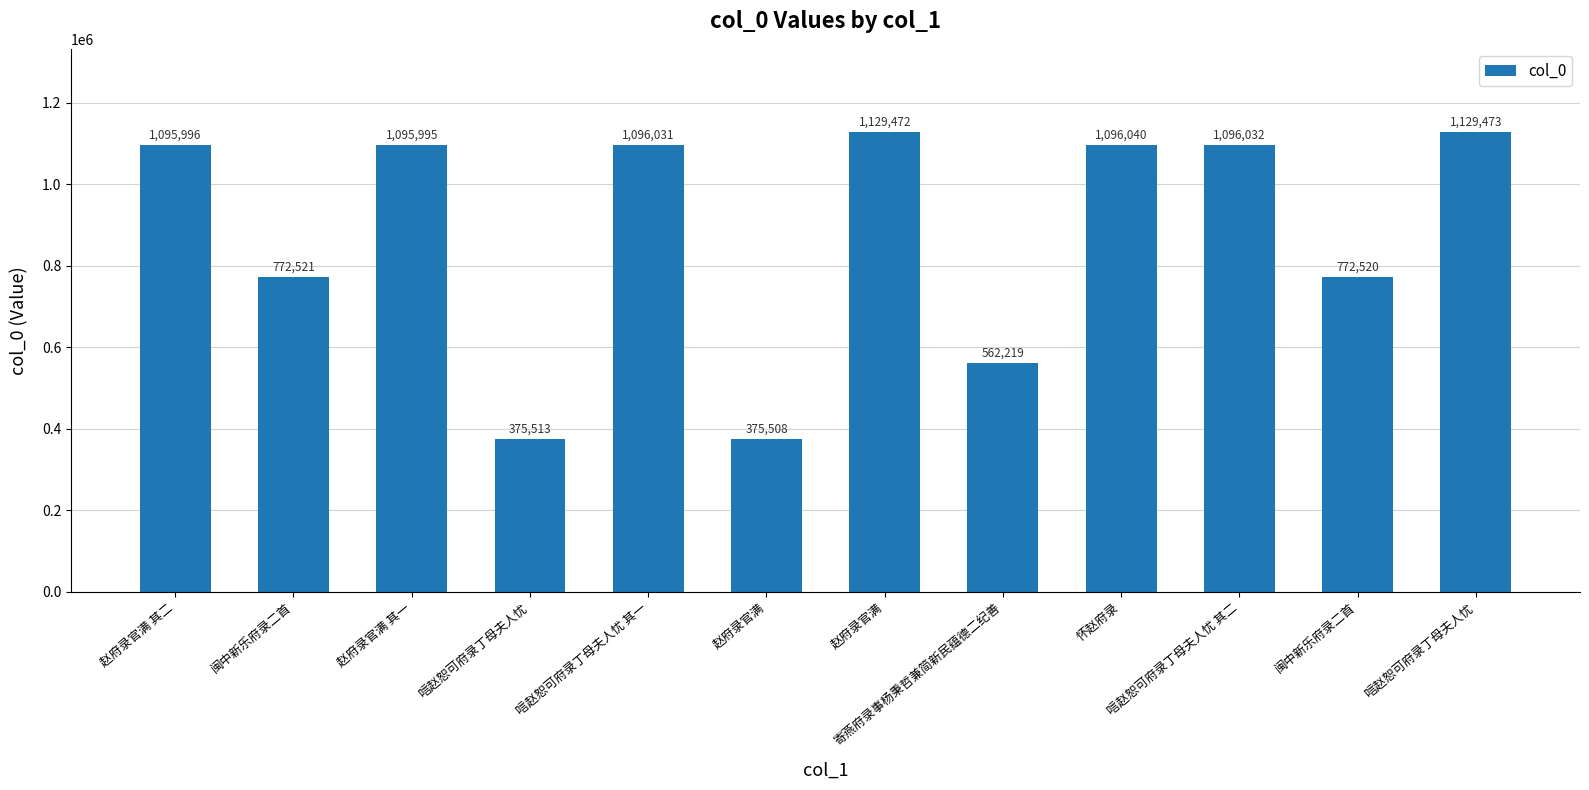

What is the sum of the values at 闽中新乐府录二首 and 赵府录官满?

1148029